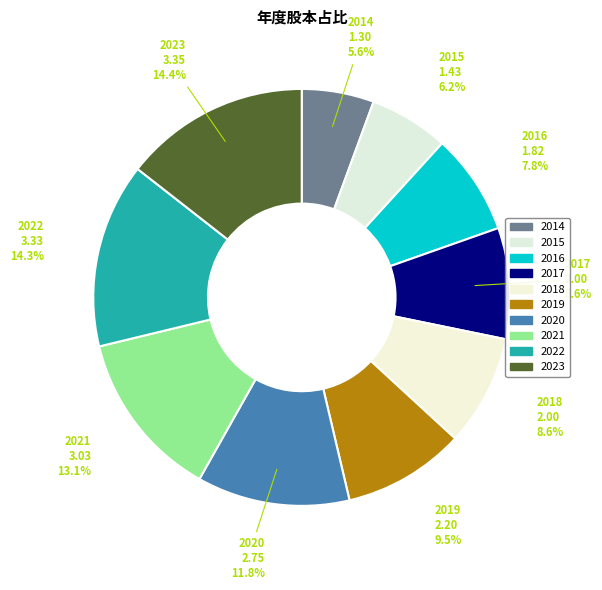

To the nearest percent, what is the difference between the 2016 and 2019 slice percentages?

2%